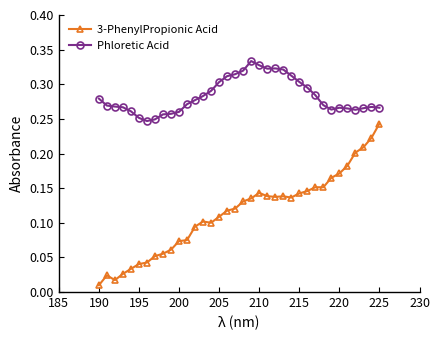

How many Phloretic Acid values are between 0 and 1?

36